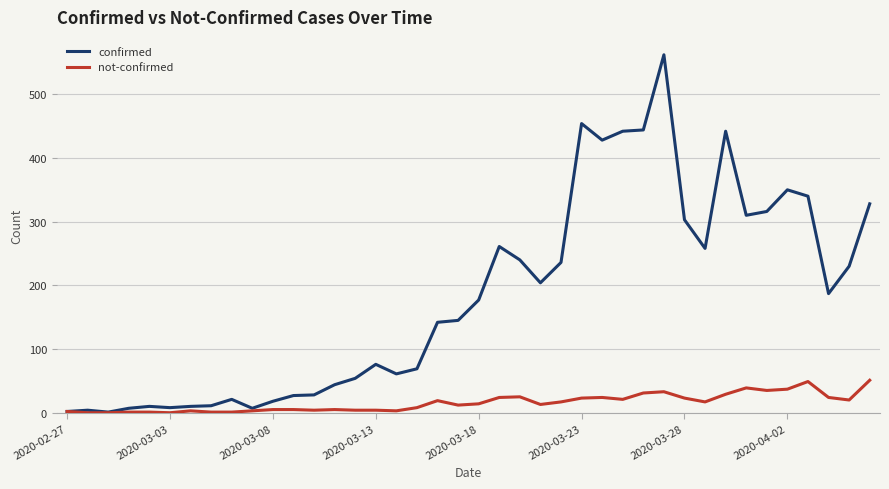

What is the greatest value displayed?

562